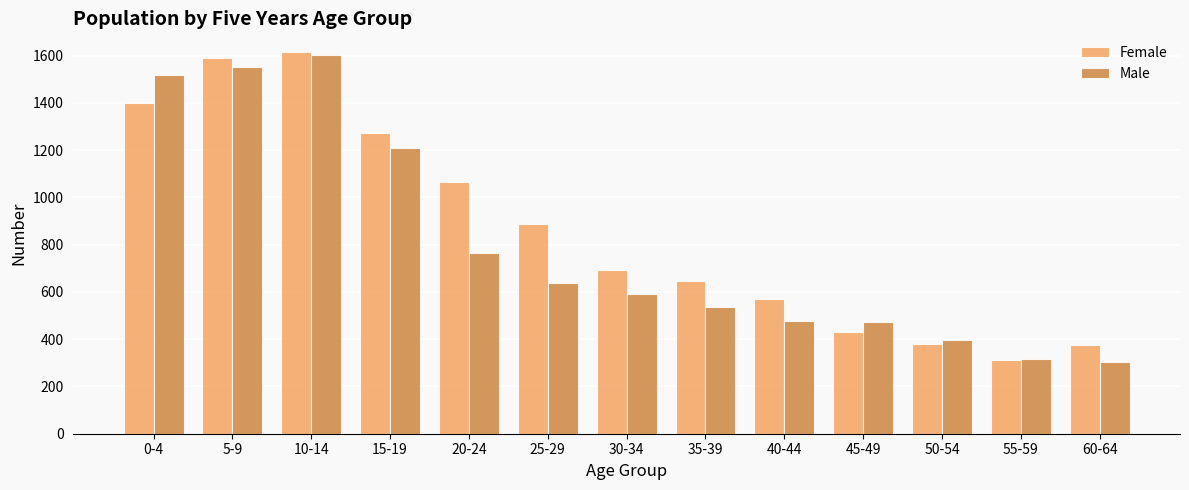

Which series changed the most between 15-19 and 20-24?

Male